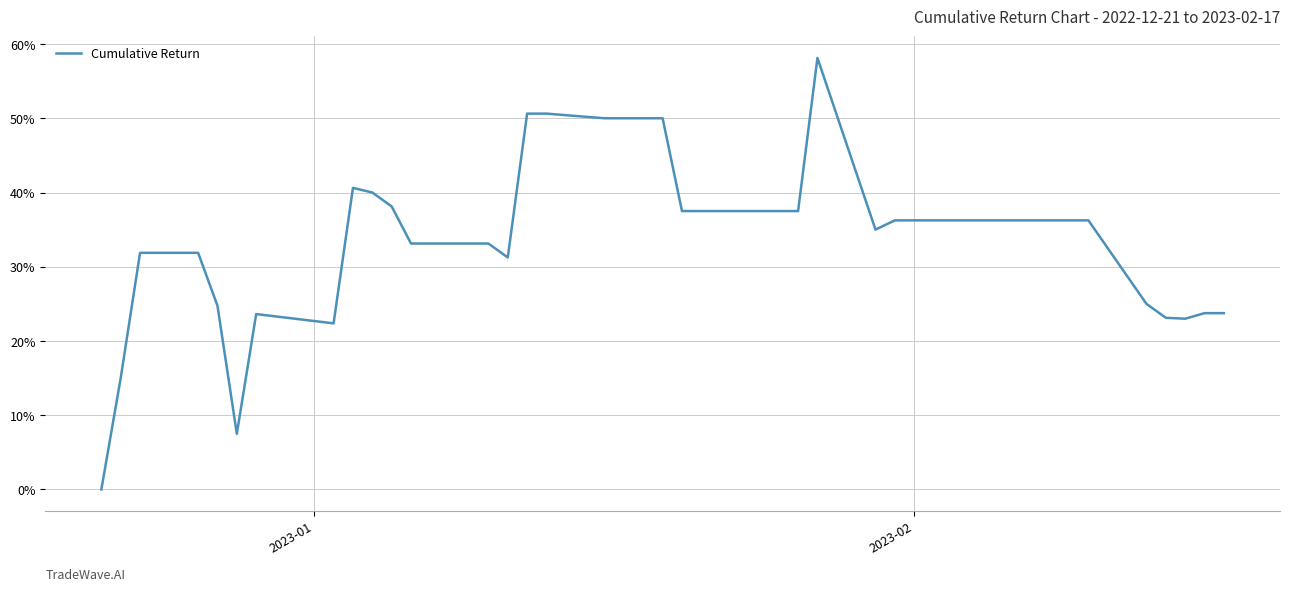

At which label is the value closest to 0?

2023-01